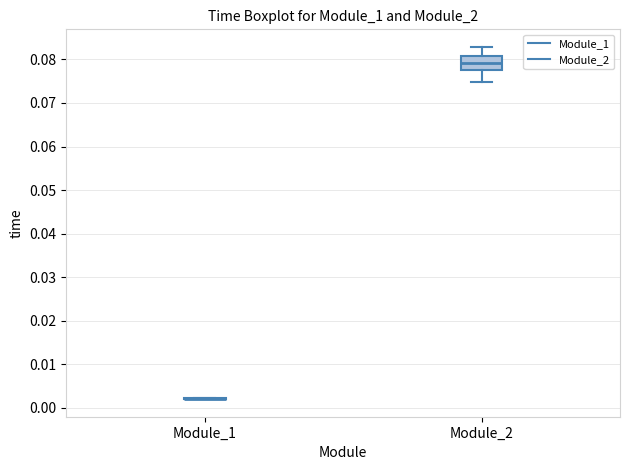

Reading left to right, transcribe this box plot: for each box, give where its median line is, the range the box spans, and where its two whiskers end, as read against the y-axis. The values are not printed on the chart, so give them approximately, as read against the axis.

Module_1: box collapsed to a line at 0.002, whiskers 0.002 to 0.002
Module_2: median 0.079, box 0.078 to 0.081, whiskers 0.075 to 0.083